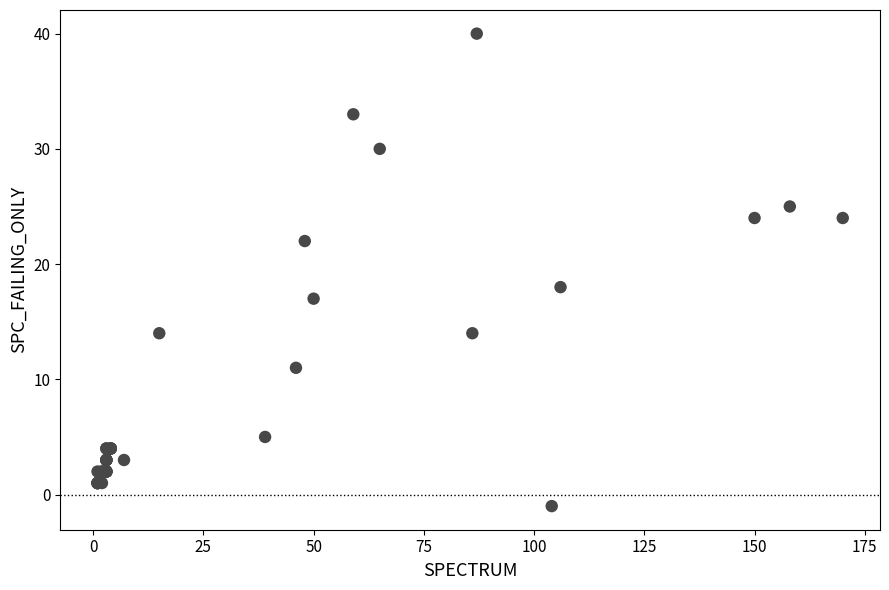

What Y value in the scatter plot is closest to 19?

18